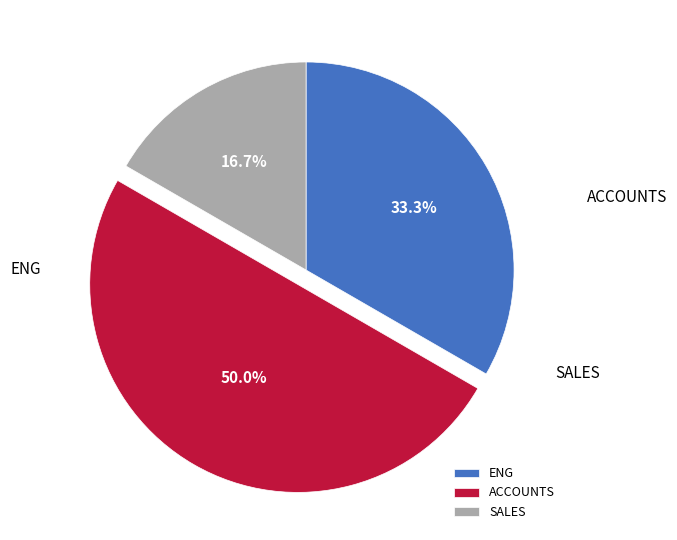

Between ENG and ACCOUNTS, which is larger?

ACCOUNTS